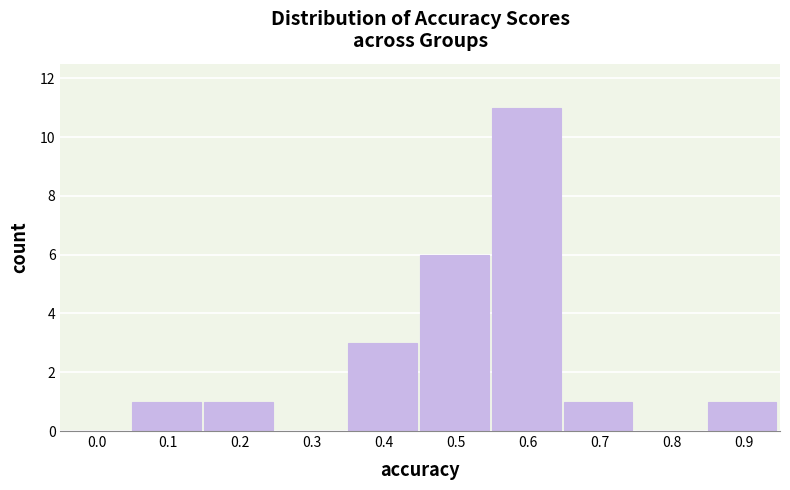

Reading right to left, list all the values displayed in this chart.

0.9=1	0.8=0	0.7=1	0.6=11	0.5=6	0.4=3	0.3=0	0.2=1	0.1=1	0.0=0